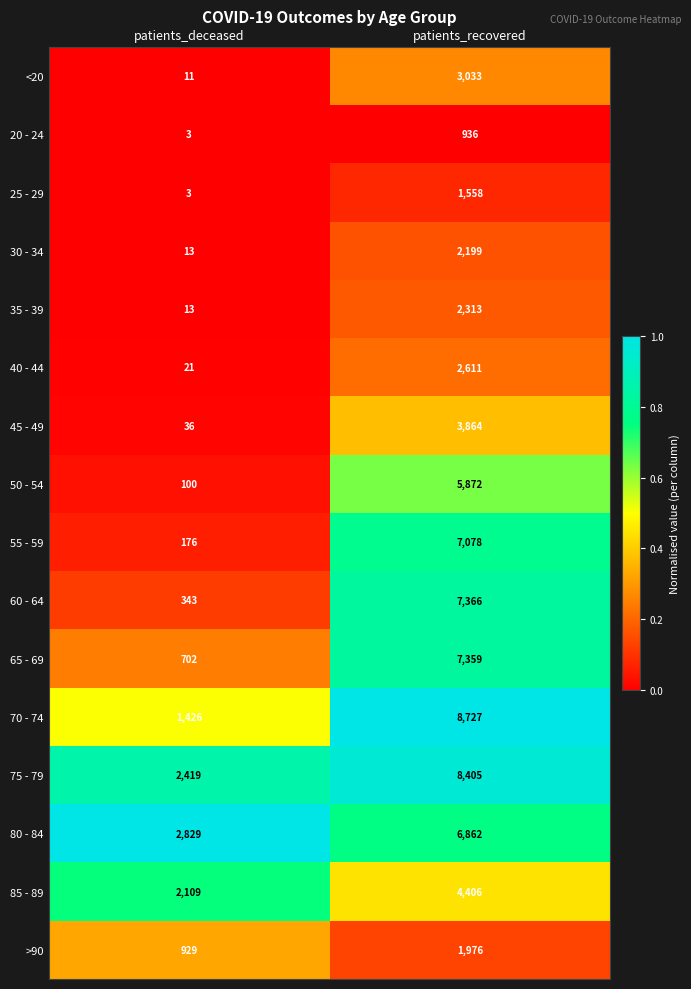

Is the value of 30 - 34 at patients_recovered greater than the value of <20 at patients_recovered?

No